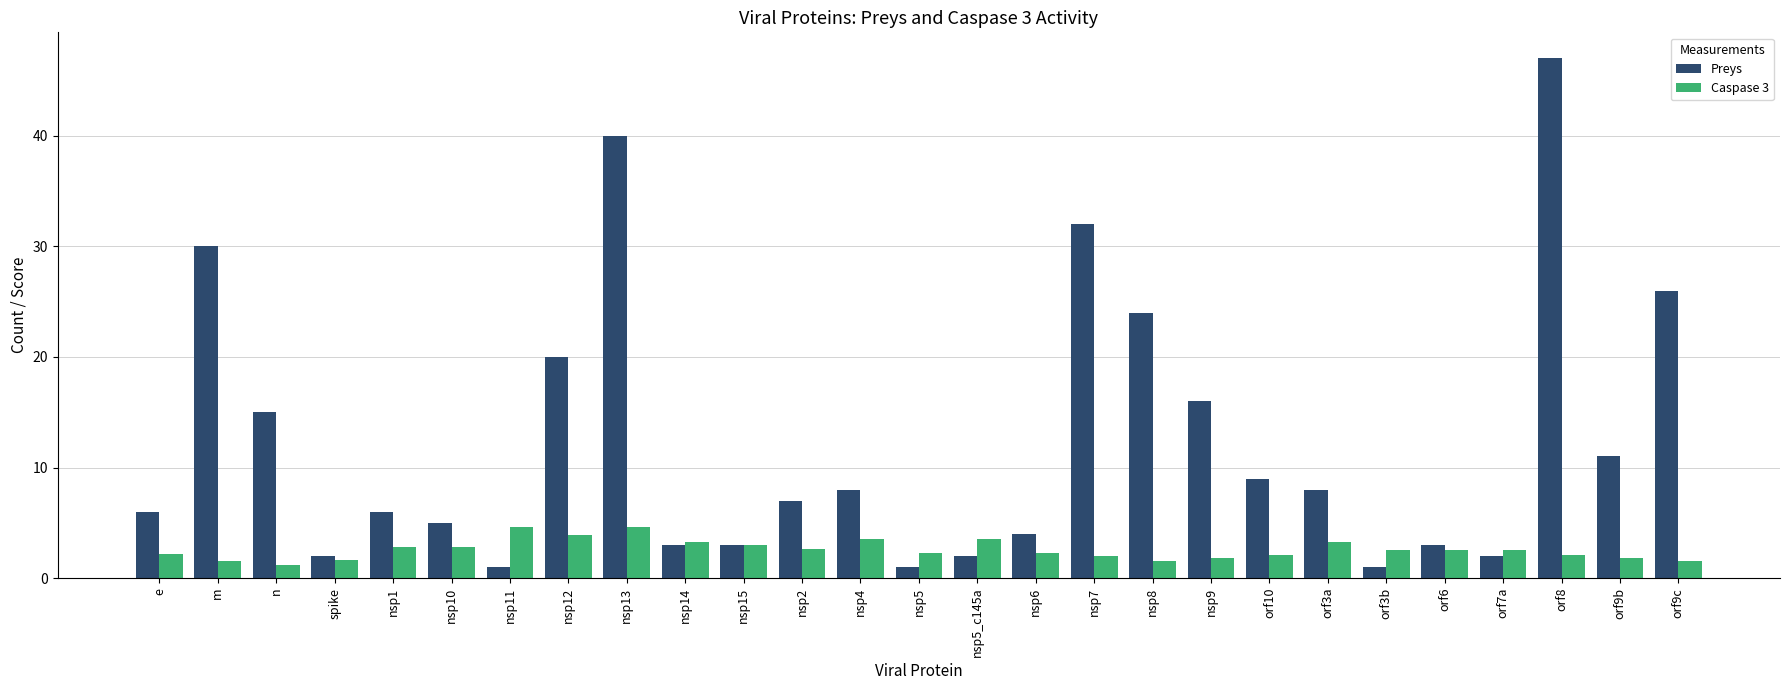

List the series in order of their overall mean, lowest first.

Caspase 3, Preys